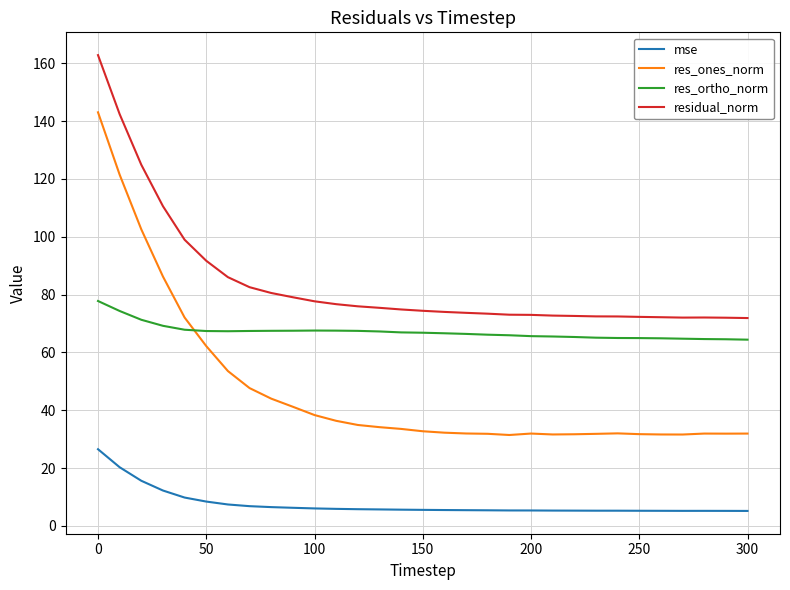

Which series has the largest total across all categories?

residual_norm